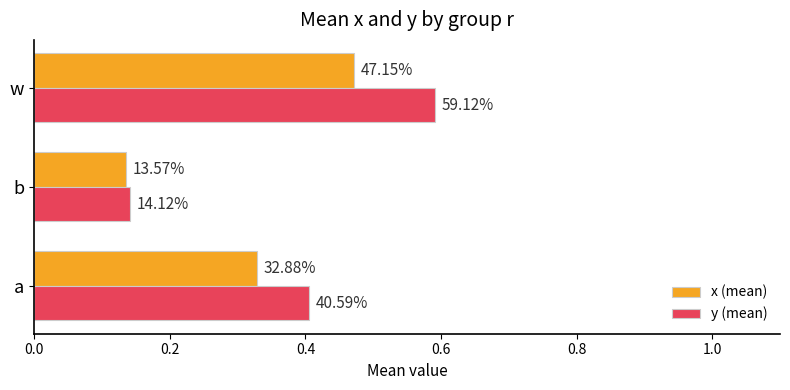

At how many categories does at least one series exceed 0?

3